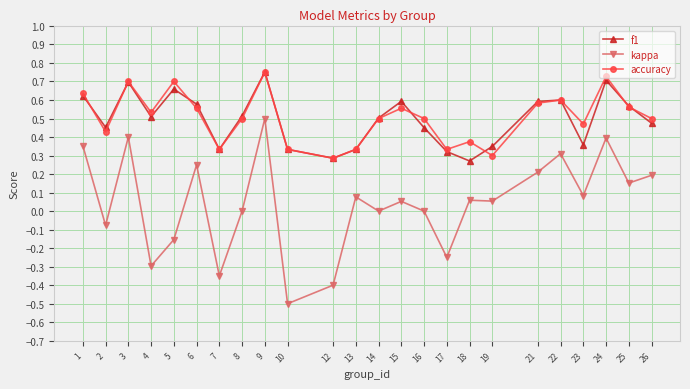

What is the sum of the f1 values at 6 and 12?

0.9